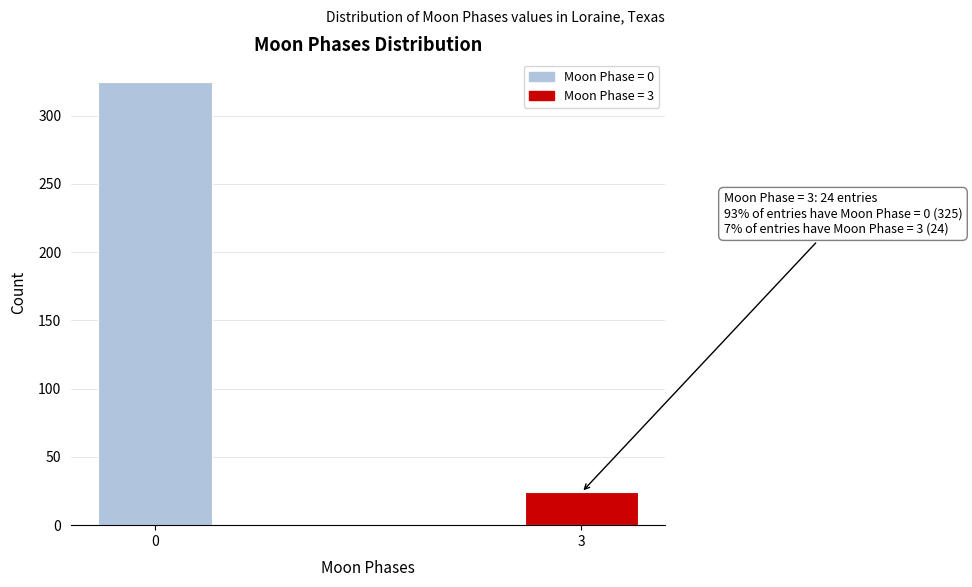

Reading left to right, transcribe all the data shown in this chart.

0=325	3=24